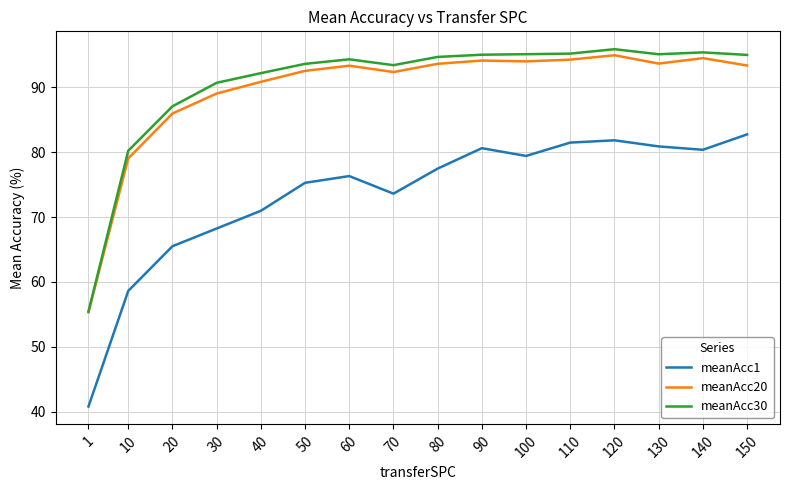

What is the difference between the second highest and minimum values in the meanAcc30 series?

39.9